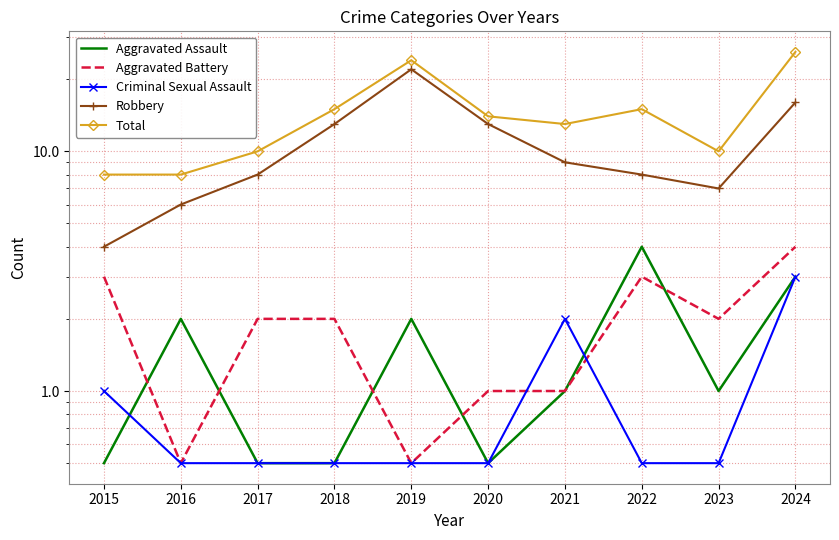

What is the value of the Robbery point at the 4th from the left?

13.0